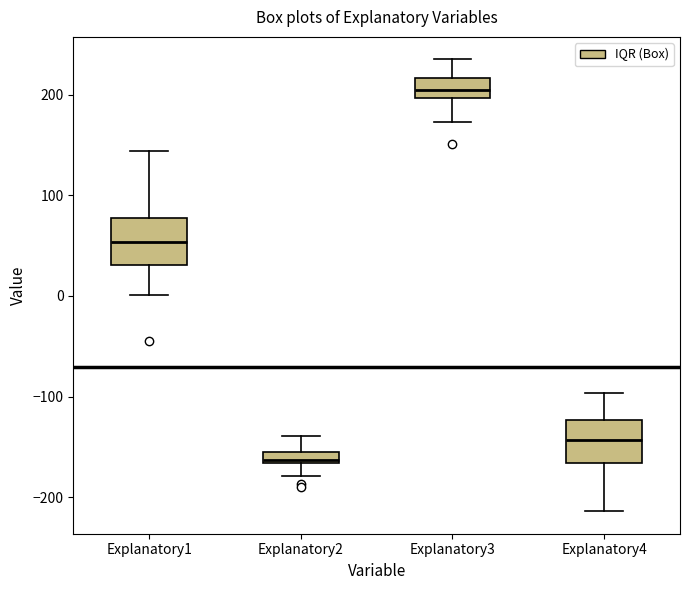

Which box's median line is the highest?

Explanatory3